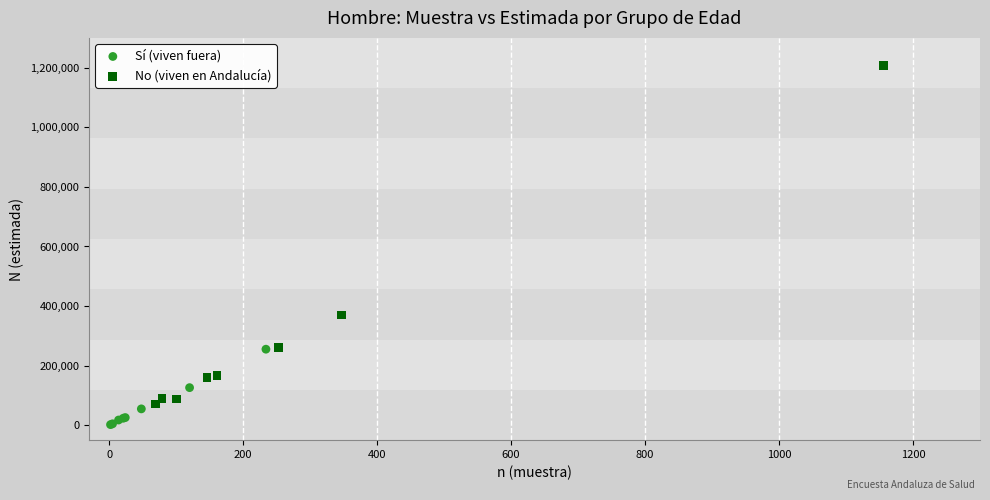

Which series reaches the minimum Y coordinate?

Sí (viven fuera)